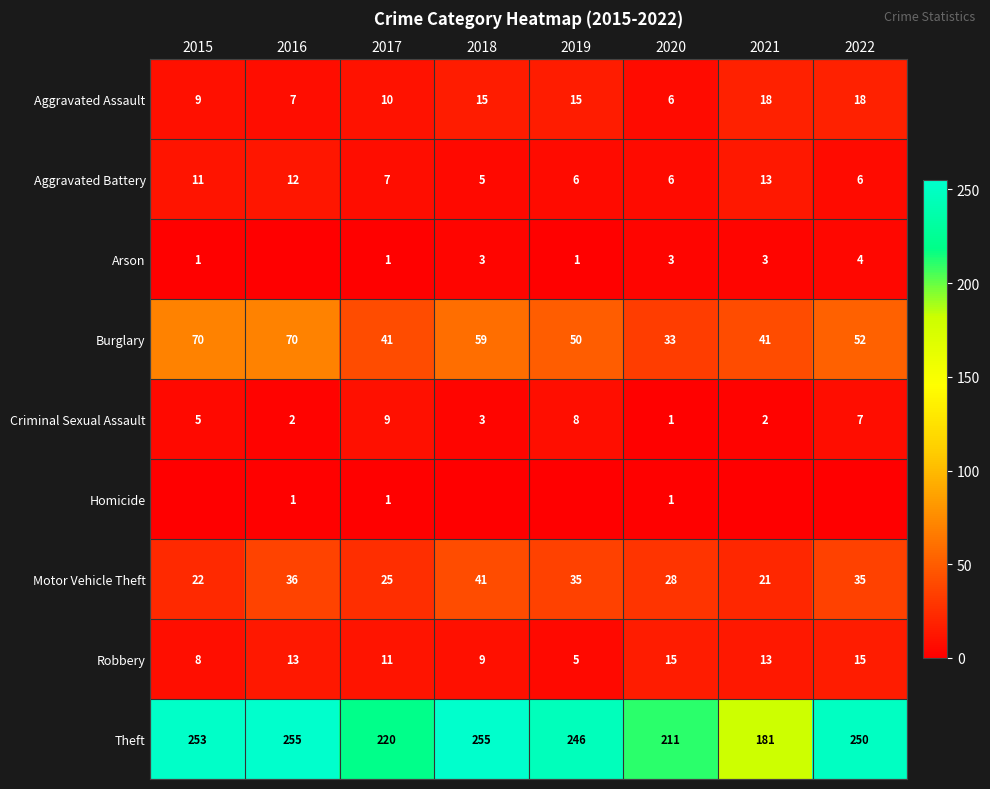

What is the sum of the Theft values at 2021 and 2020?

392